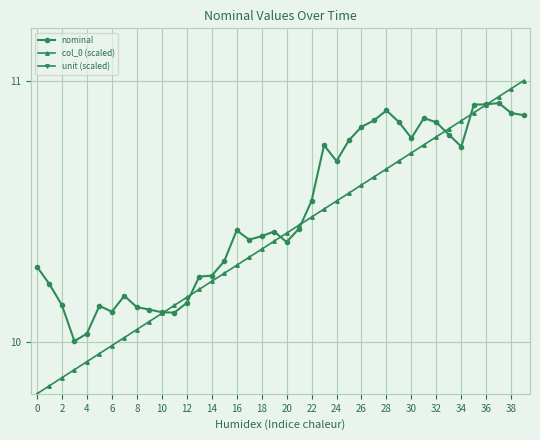

The col_0 (scaled) series shows 16.7 at 12. True or false?

False